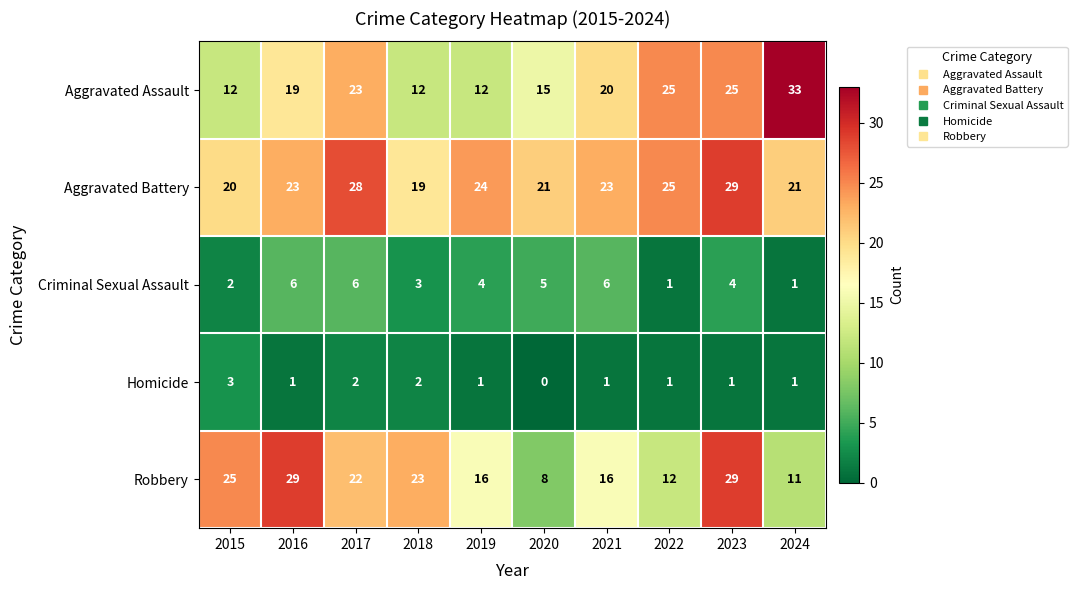

What is the spread (max minus min) of values at 2016?

28